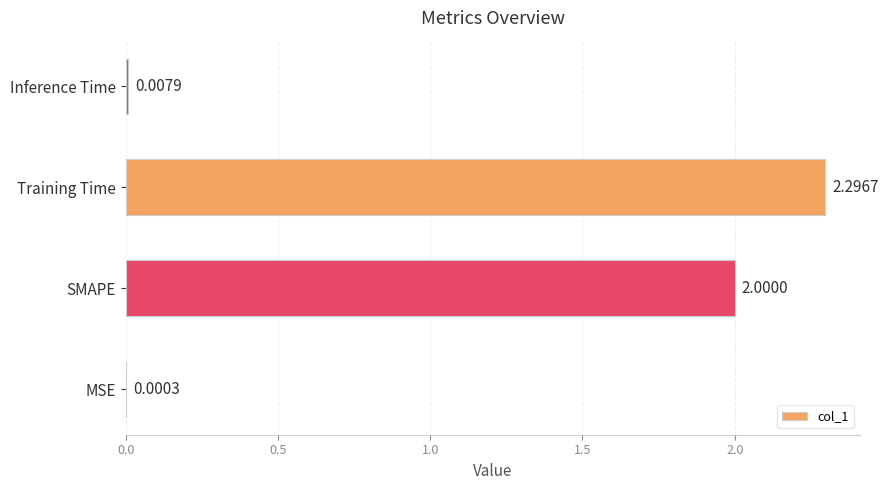

Approximately how many times larger is the value at Training Time compared to SMAPE?

1.1